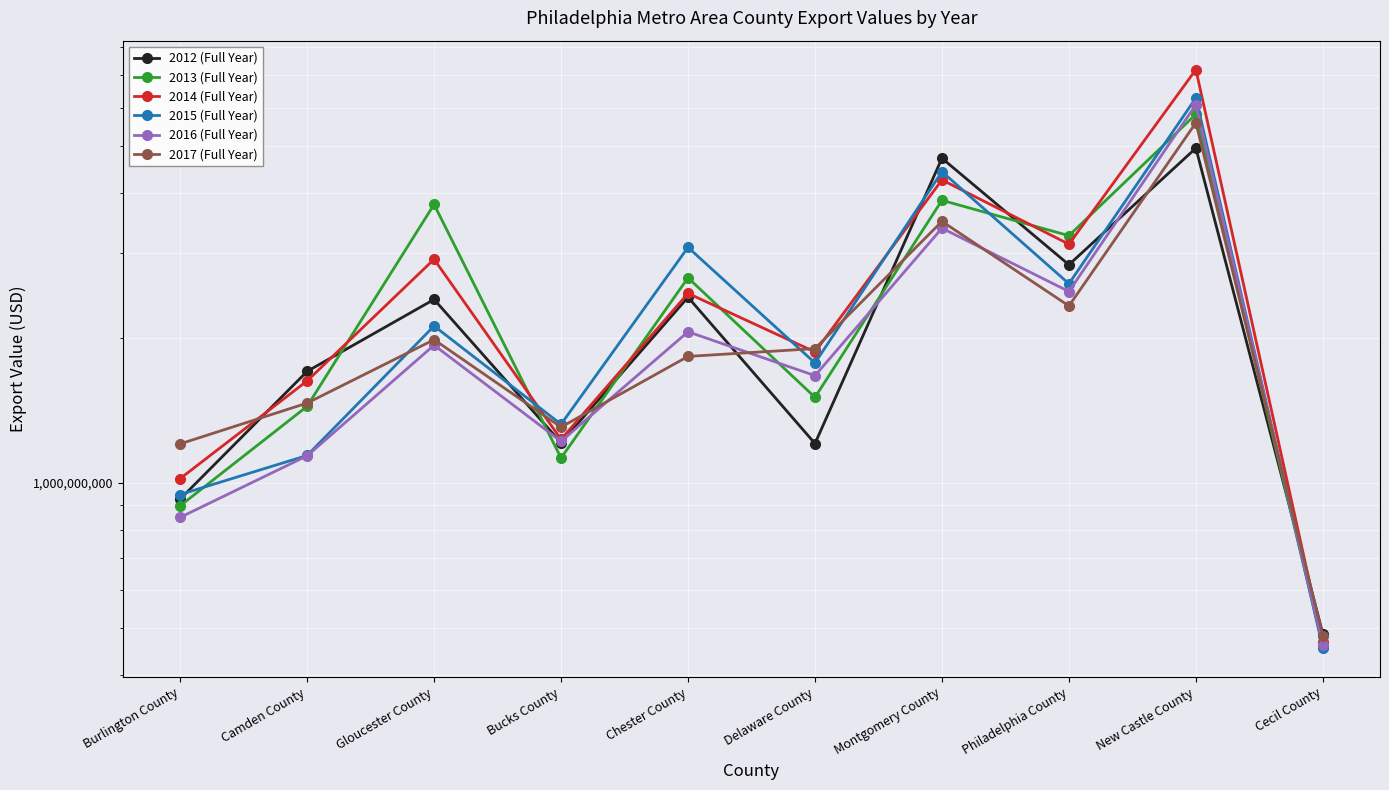

Rank the series by their maximum value, from highest to lowest.

2014 (Full Year), 2015 (Full Year), 2016 (Full Year), 2013 (Full Year), 2017 (Full Year), 2012 (Full Year)